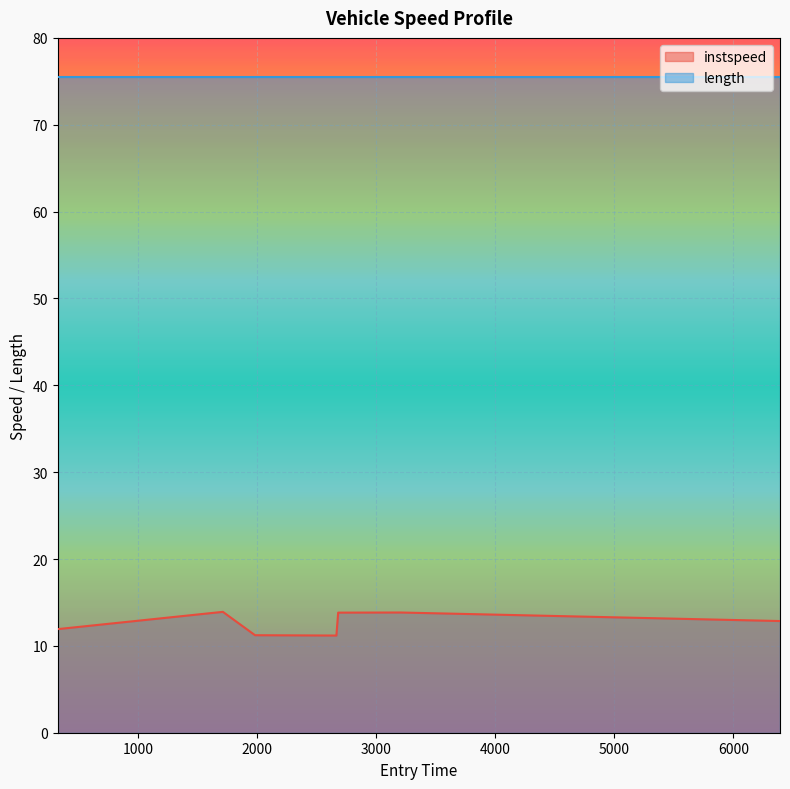

What is the value of the 2nd point from the left?

13.9